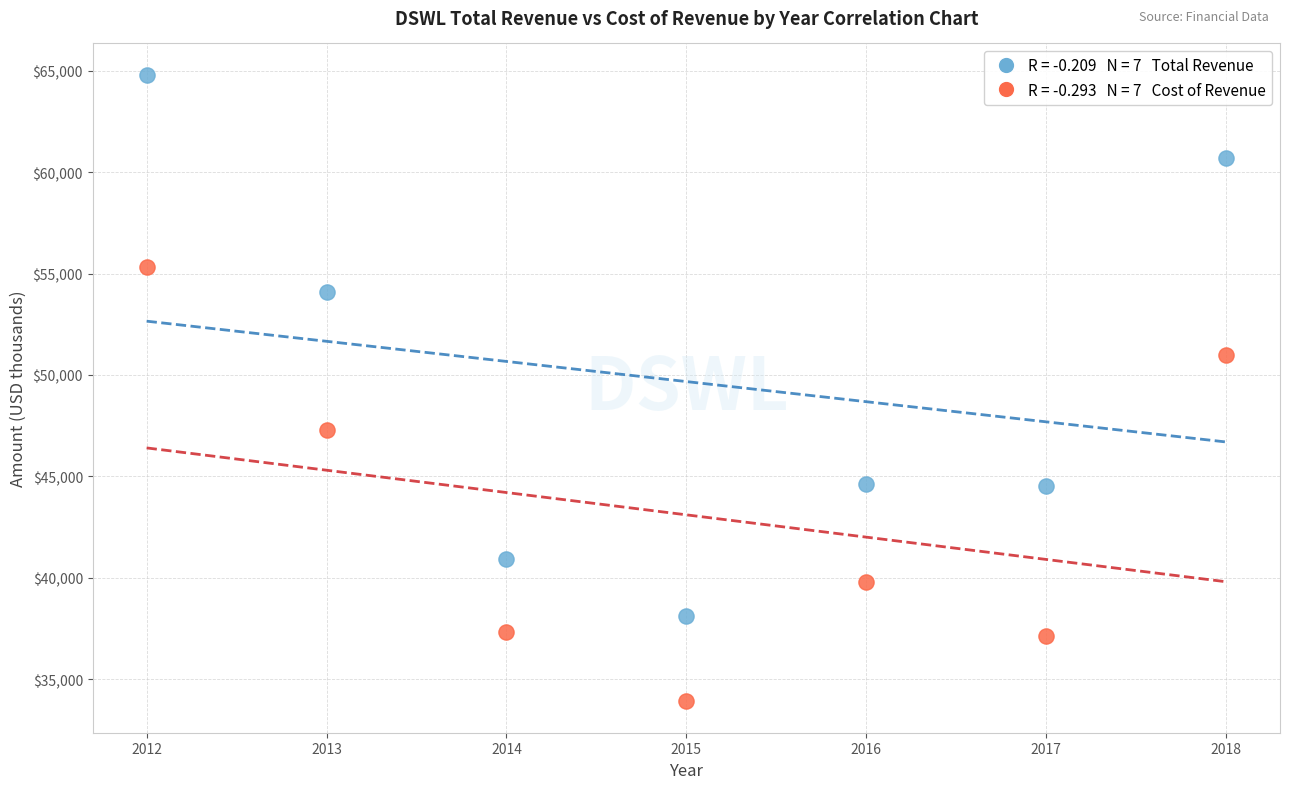

Across all data points, what is the range of X values (max minus min)?

6